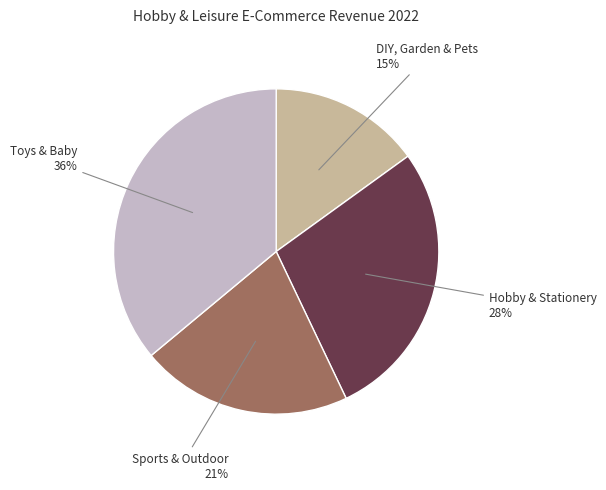

To the nearest percent, what is the average slice percentage?

25%